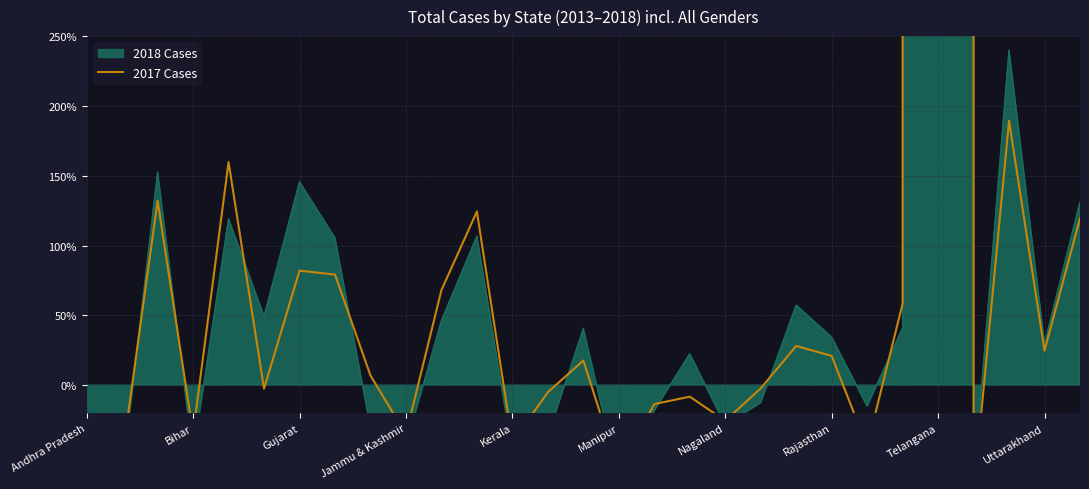

What is the value of the 13th point from the left?

-40.8